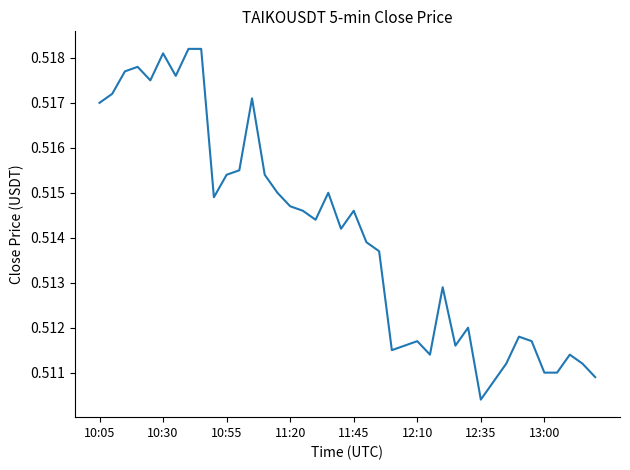

At which label is the value closest to 0?

12:35